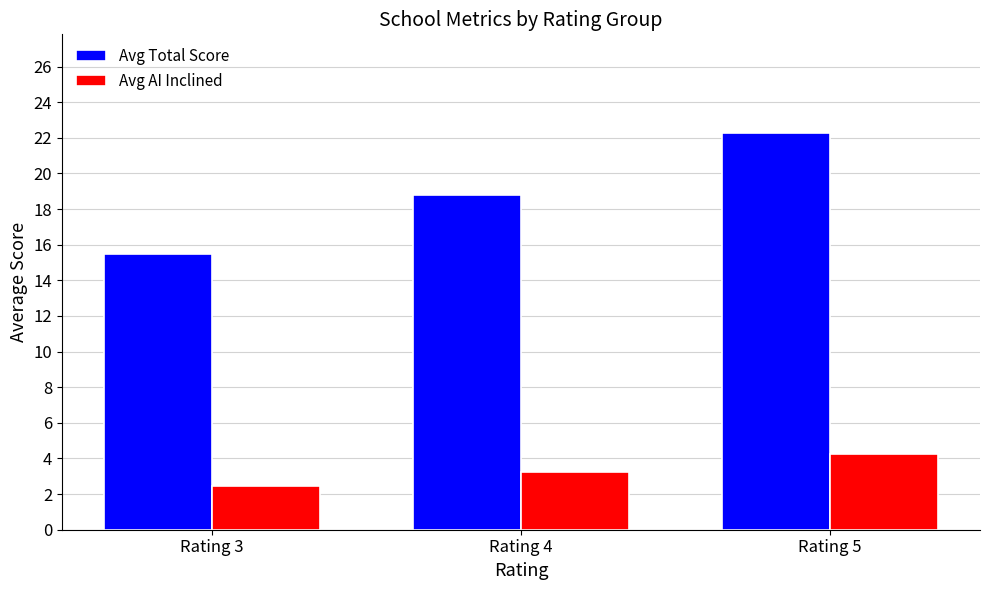

The value of Avg AI Inclined at Rating 5 is 7.2. True or false?

False